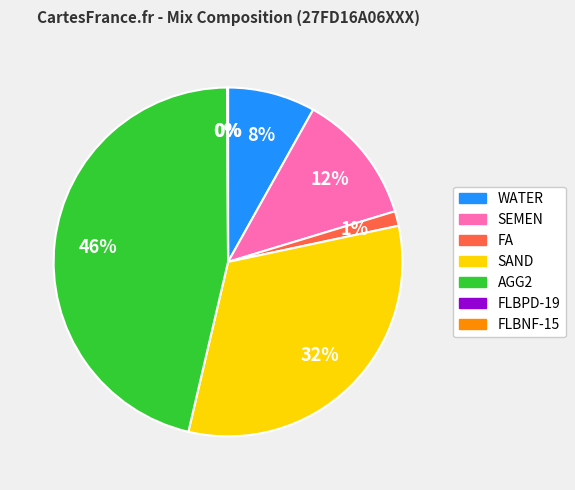

Is there any slice that represents more than half of the pie?

No